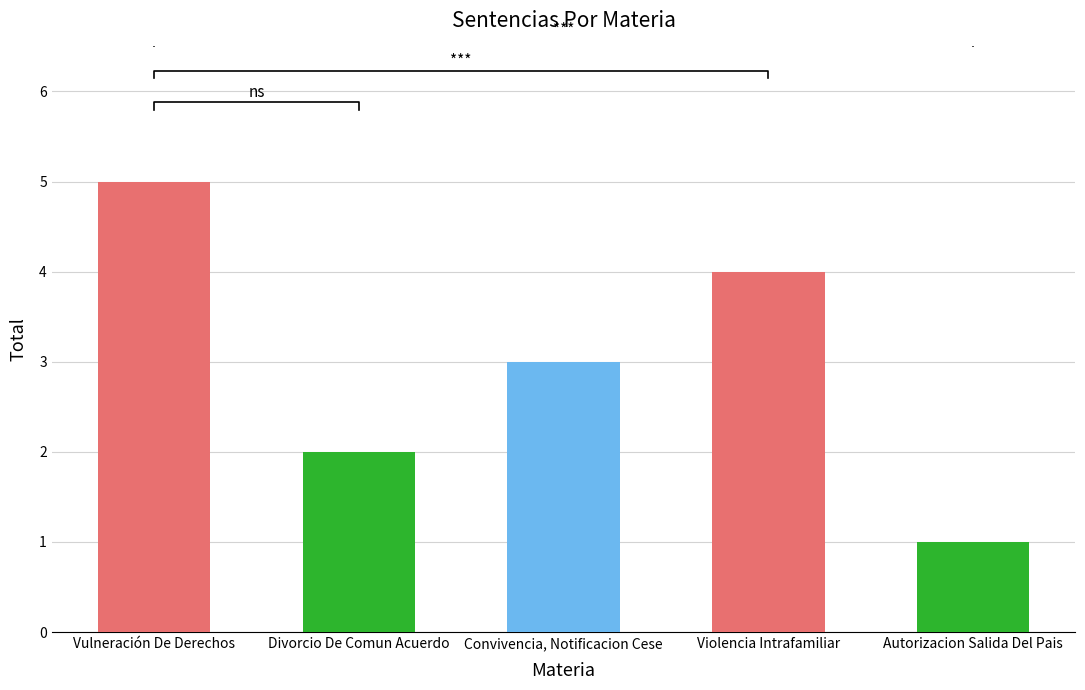

What position from the left is Autorizacion Salida Del Pais?

5